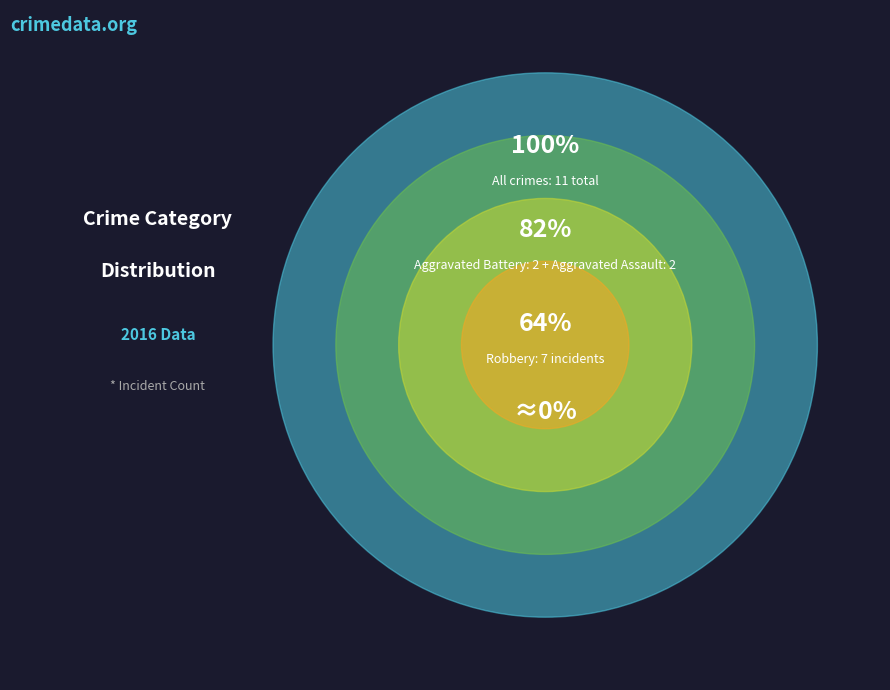

Which category accounts for the majority?

Robbery